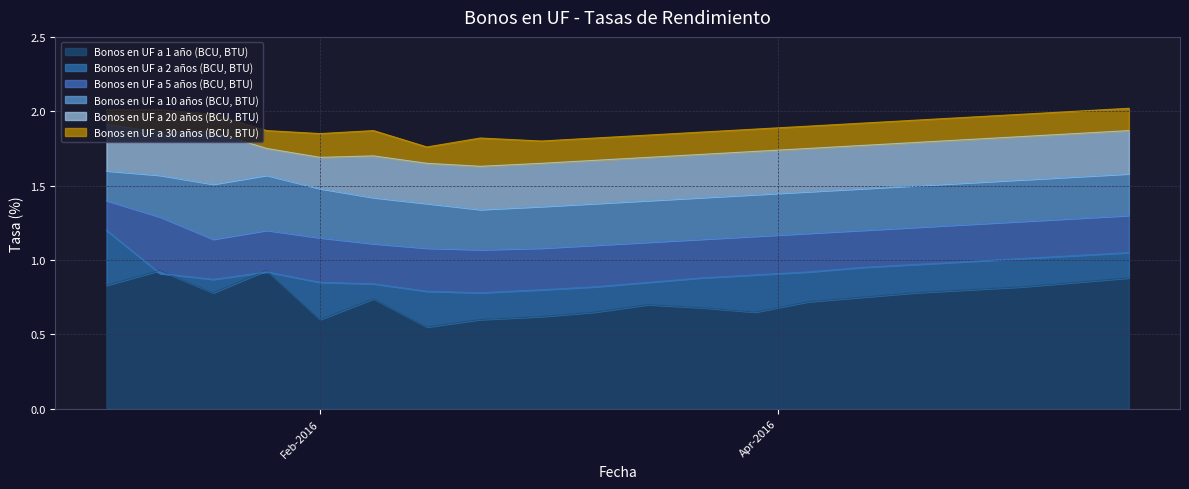

Which series has the largest total across all categories?

Bonos en UF a 30 años (BCU, BTU)